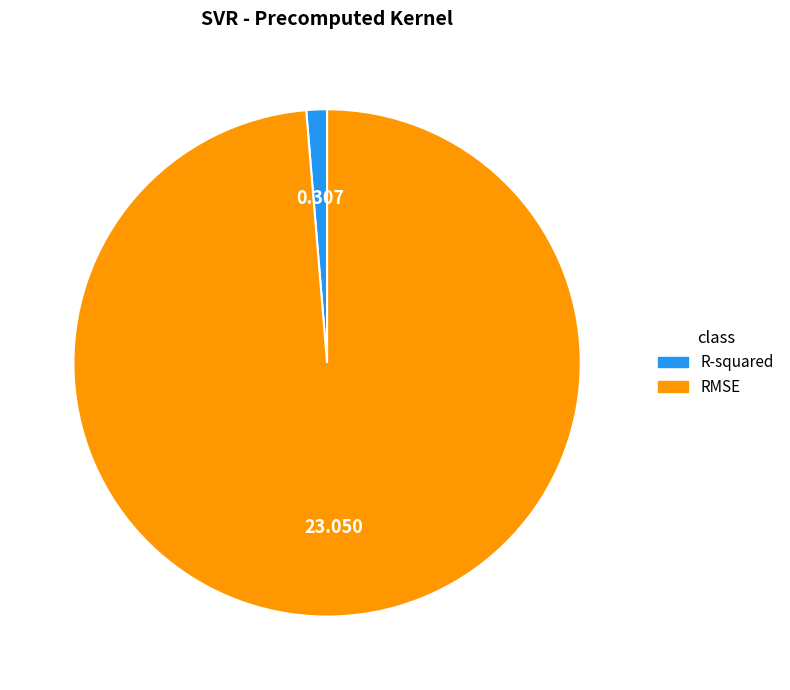

What is the majority slice?

RMSE